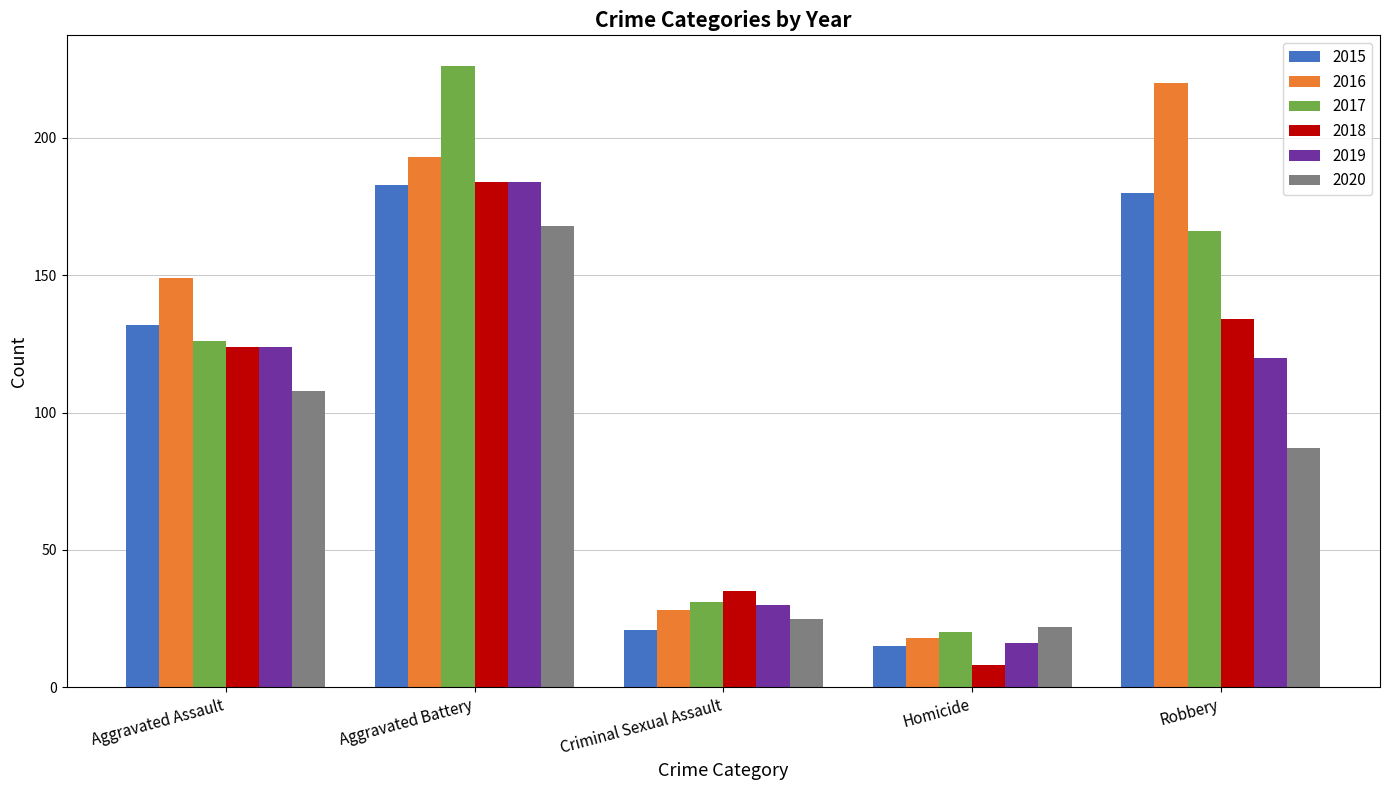

The value of 2015 at Robbery is 61. True or false?

False